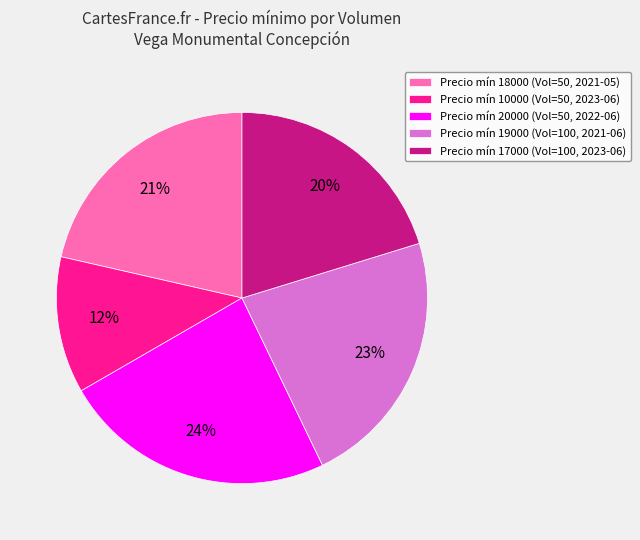

Rank the categories by value from lowest to highest.

Precio mín 10000 (Vol=50, 2023-06), Precio mín 17000 (Vol=100, 2023-06), Precio mín 18000 (Vol=50, 2021-05), Precio mín 19000 (Vol=100, 2021-06), Precio mín 20000 (Vol=50, 2022-06)